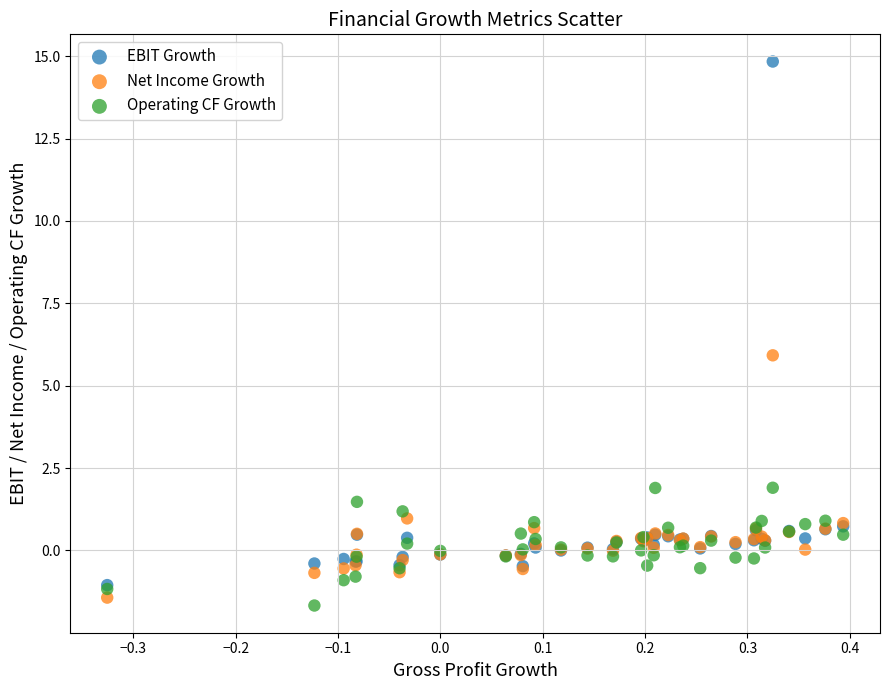

Which series reaches the minimum Y coordinate?

Operating CF Growth